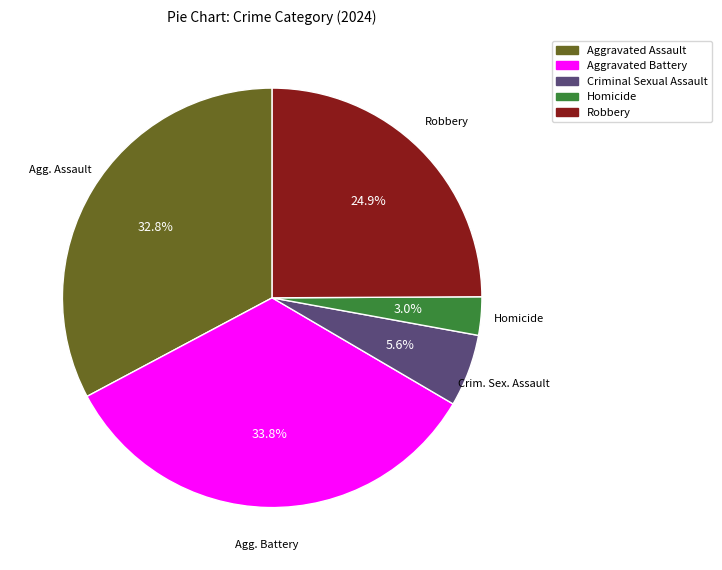

Which slice is the smallest?

Homicide